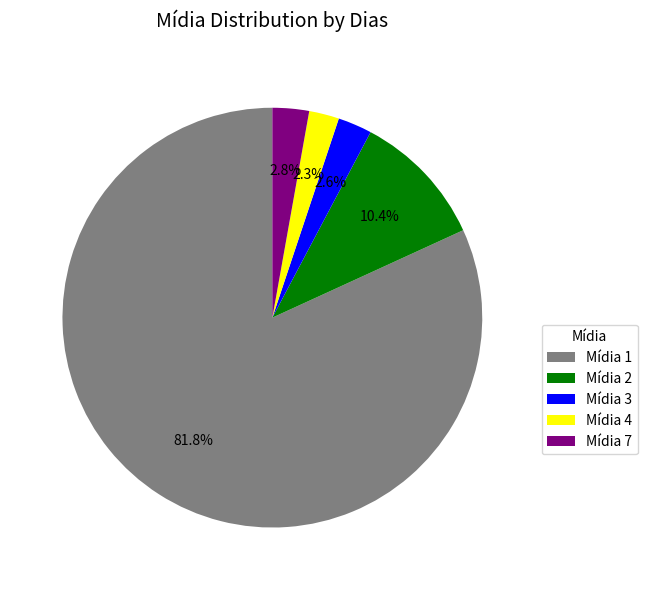

Which has a higher value, Mídia 2 or Mídia 3?

Mídia 2